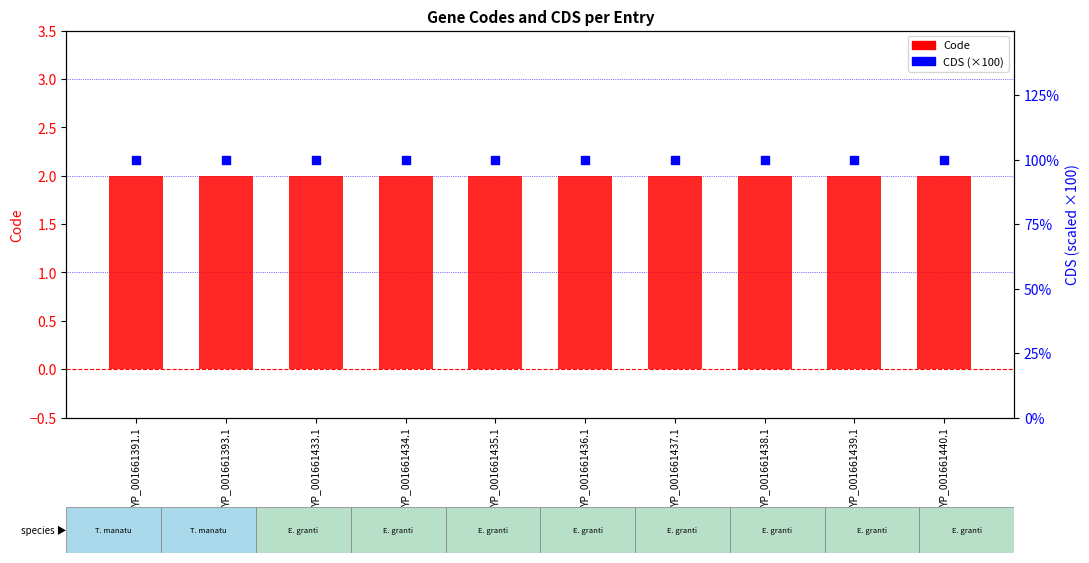

Which series has the largest total across all categories?

CDS (×100)